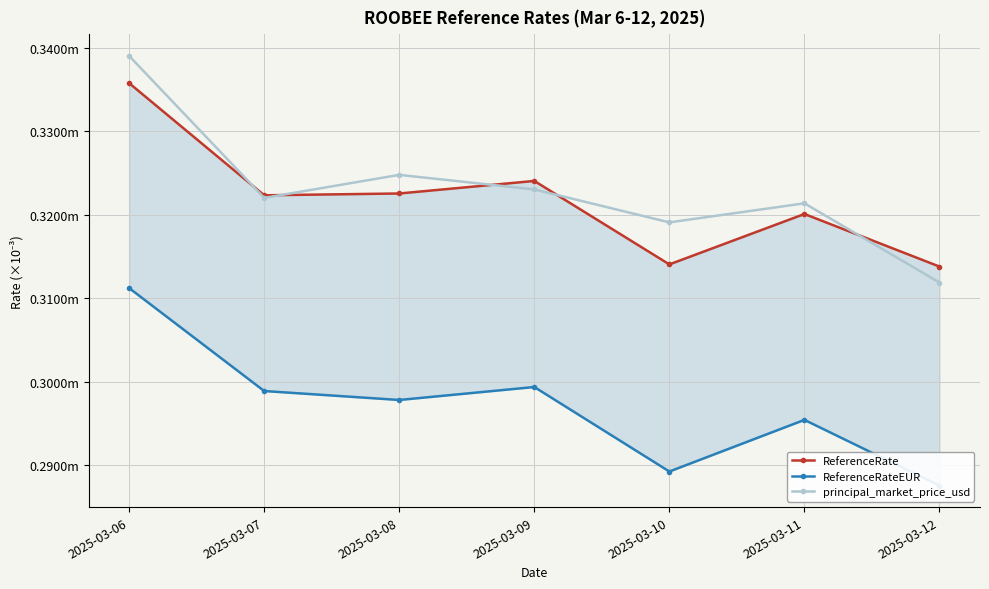

The ReferenceRateEUR series shows 0.0 at 2025-03-06. True or false?

False